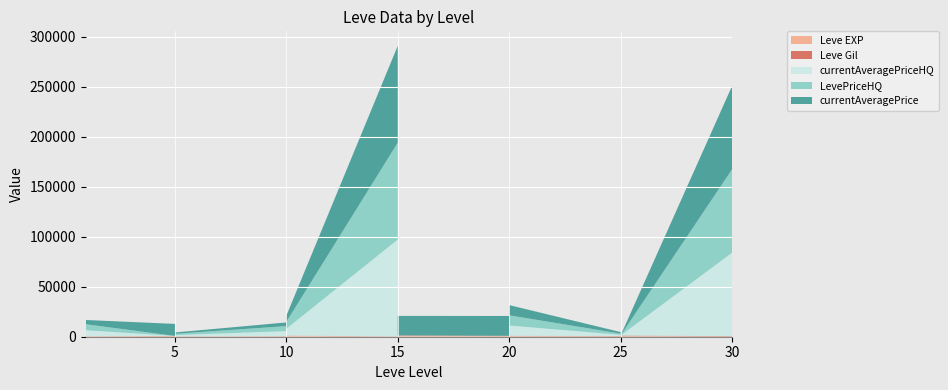

Reading left to right, extract all data points from this chart.

Leve EXP: 630	900	370	660	840	220	410	220	430	330	230	990	430	990	100	910	110	920	980	600	440	600	970	710	390	460	490	820	630	220	230	730	740
Leve Gil: 112	112	112	140	224	140	140	140	172	170	170	170	172	170	226	174	295	230	343	295	107	295	108	248	317	290	172	336	562	410	460	438	136
currentAveragePriceHQ: 2533	9000	5999	0	1000	8333	0	1300	5000	0	9000	2000	0	6831	96852	0	1431	39999	0	0	1431	0	0	10228	1200	0	9994	19158	0	83332	65	42419	7332
LevePriceHQ: 2533	9000	5999	0	1000	8333	0	1300	5000	0	9000	2000	0	6831	96852	0	1431	39999	0	0	1431	20000	0	10228	1200	0	9994	19158	0	83332	65	42419	7332
currentAveragePrice: 2533	9000	4262	12028	1685	8333	0	1300	3684	0	9000	2000	0	6156	96852	1399	1253	29999	19500	19862	1253	20000	650	10228	1534	17999	9997	8519	0	83332	59	42419	6736